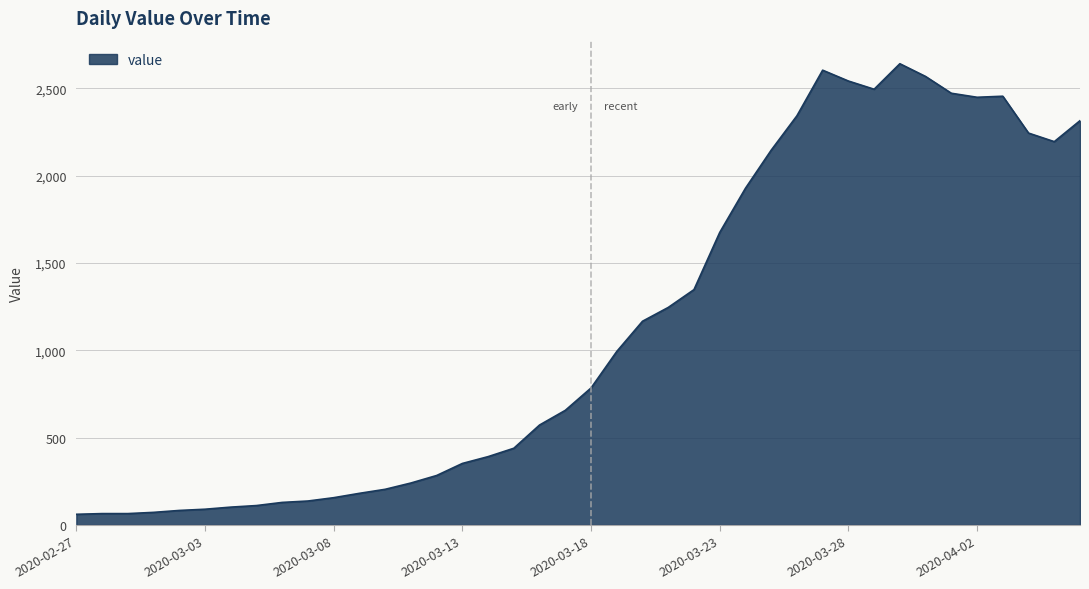

What is the maximum value shown in the chart?

2640